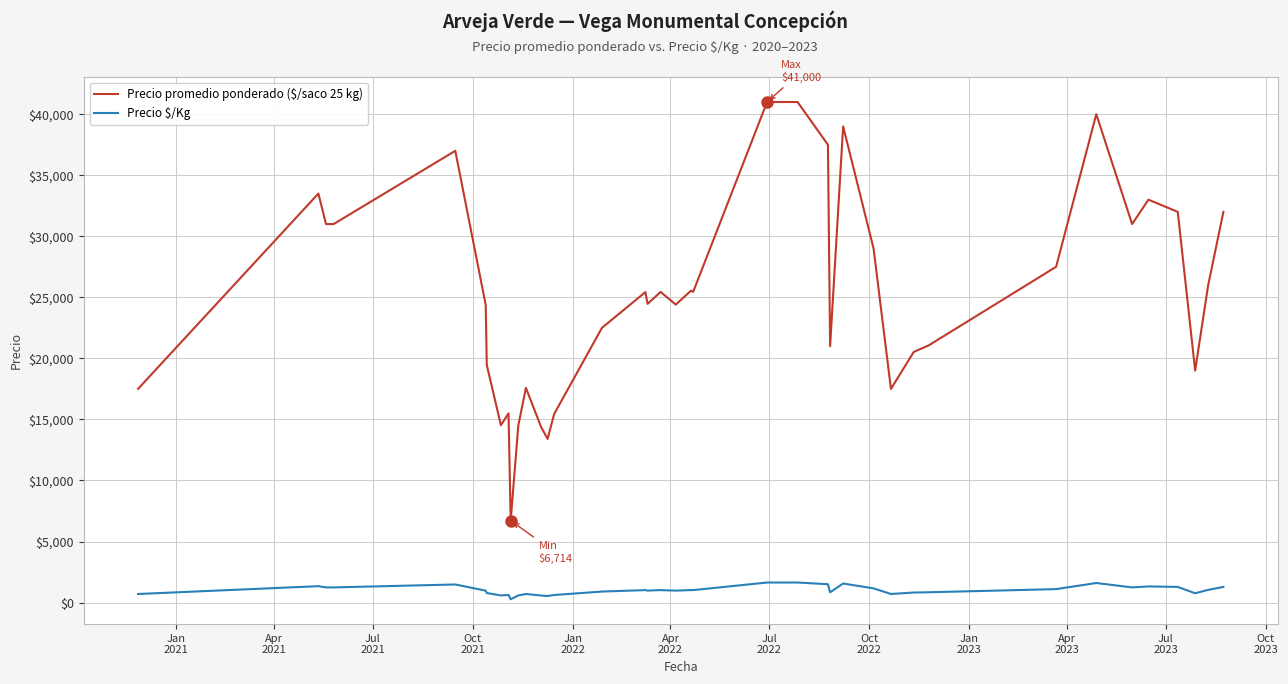

Which series has the largest range (max minus min)?

Precio promedio ponderado ($/saco 25 kg)